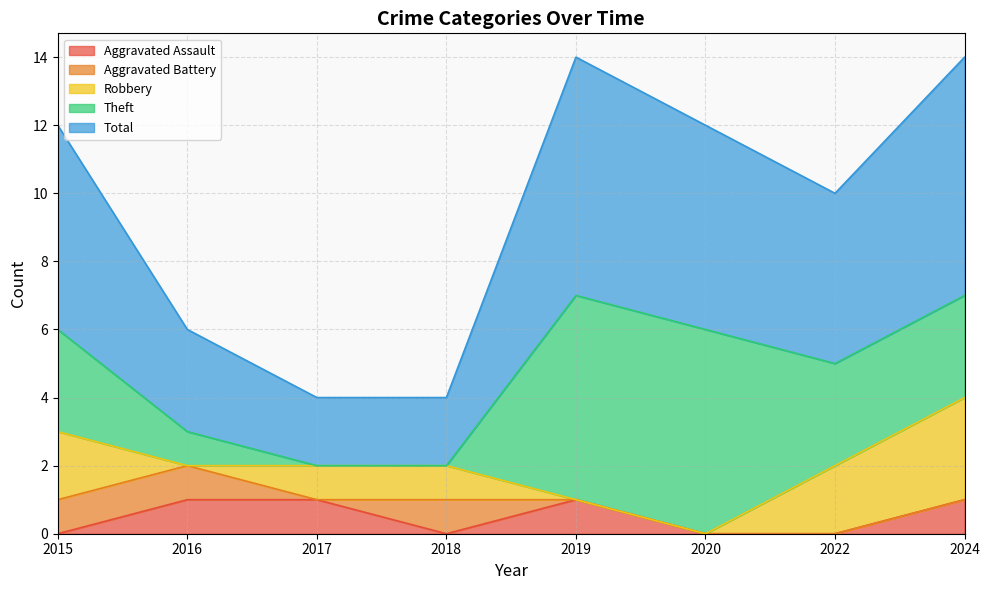

How many categories are shown in the chart?

8